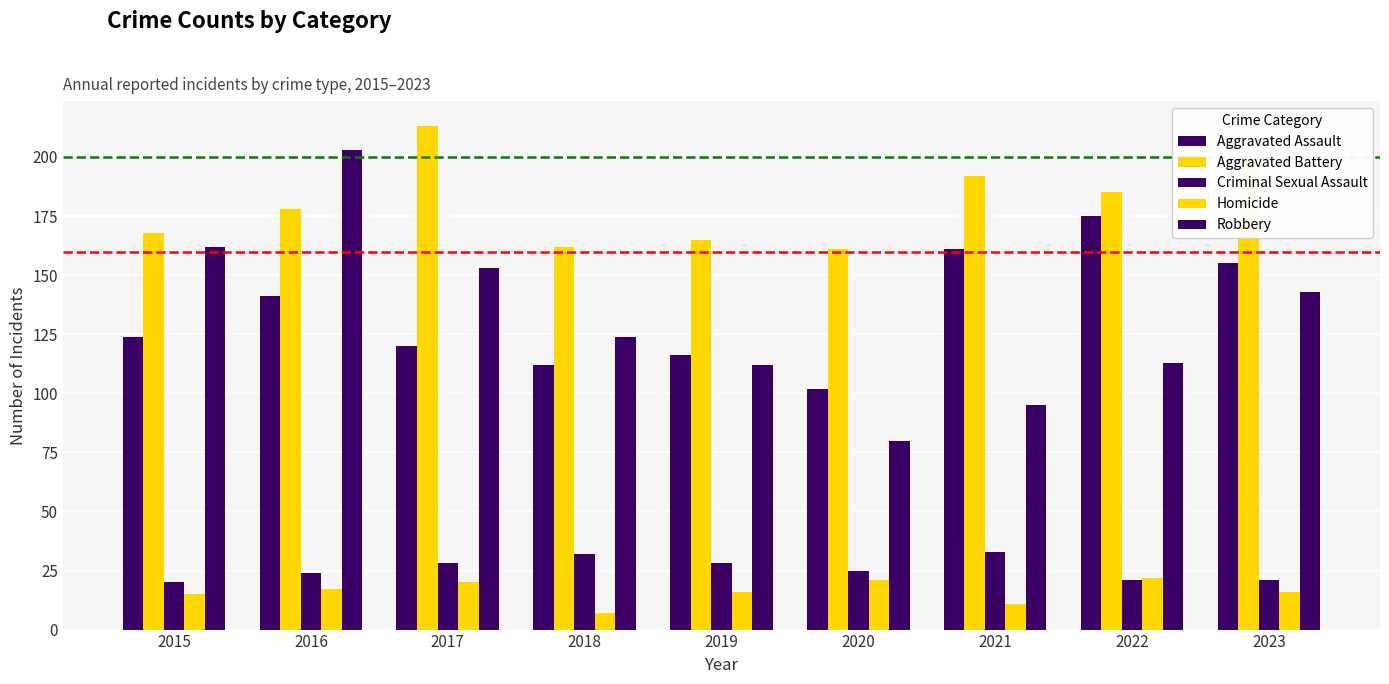

How many data points in Aggravated Battery are less than 178?

4